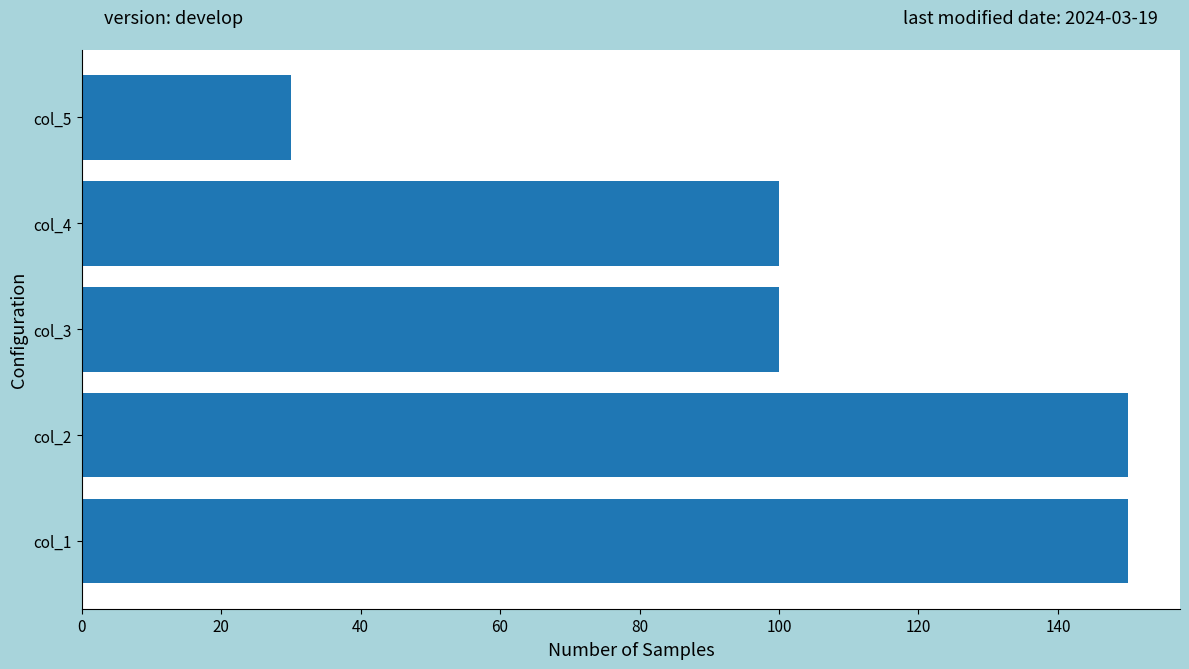

What is the greatest value displayed?

150